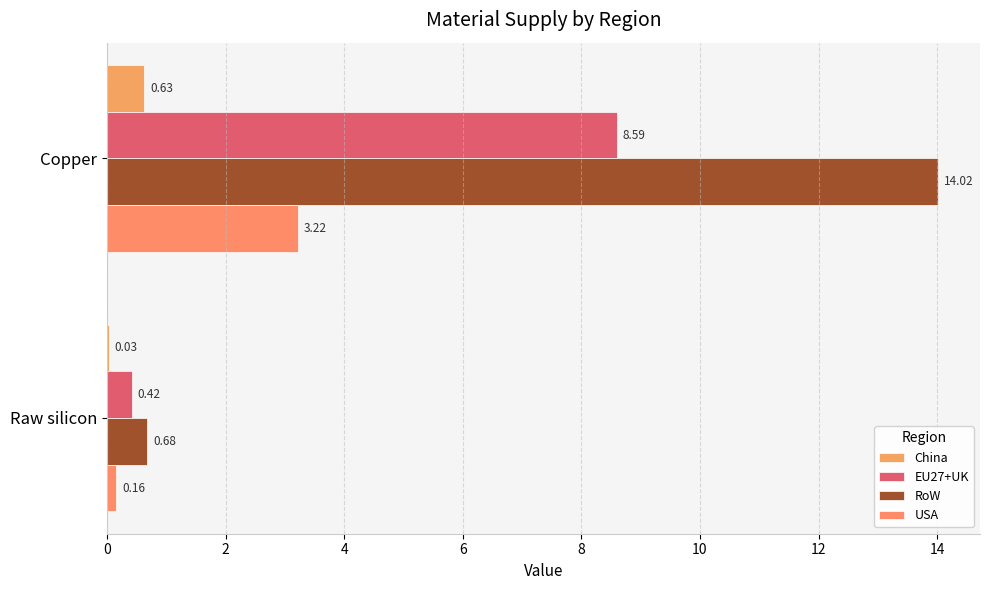

What are all the series names shown in the legend?

China, EU27+UK, RoW, USA